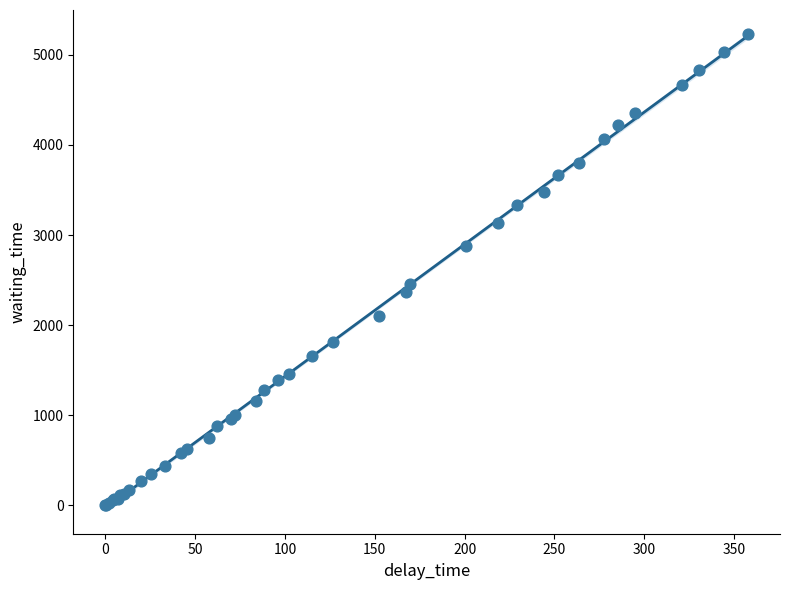

What Y value in the scatter plot is closest to 2614?

2452